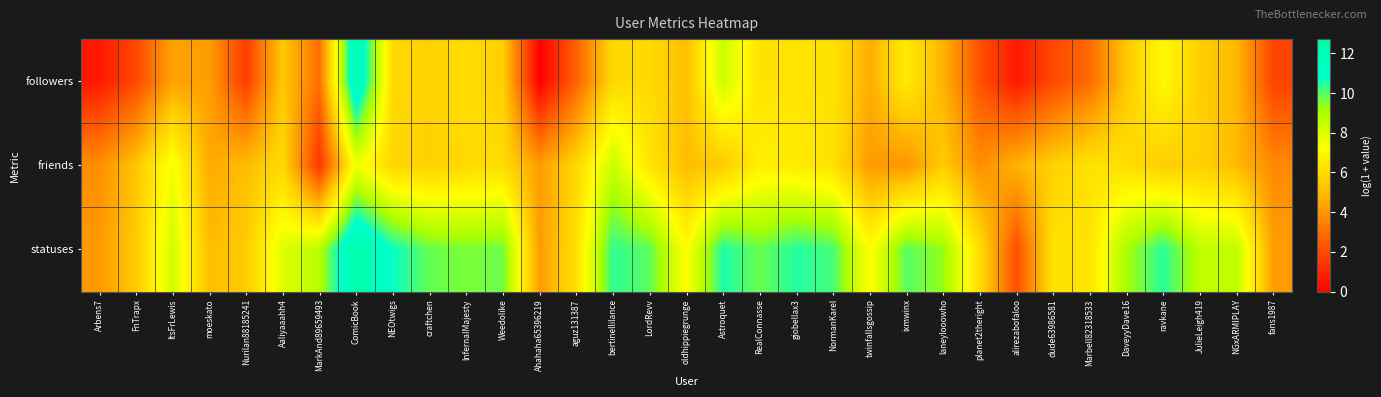

What is the total value across all series at Aaliyaaahh4?

19.3